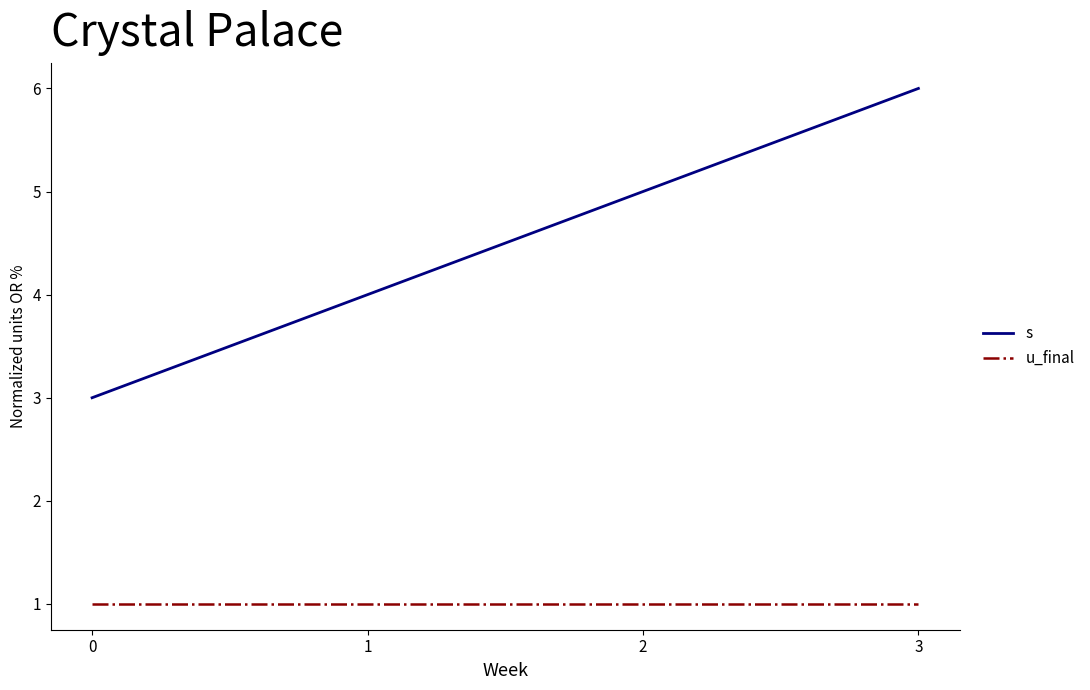

How many categories are shown in the chart?

4